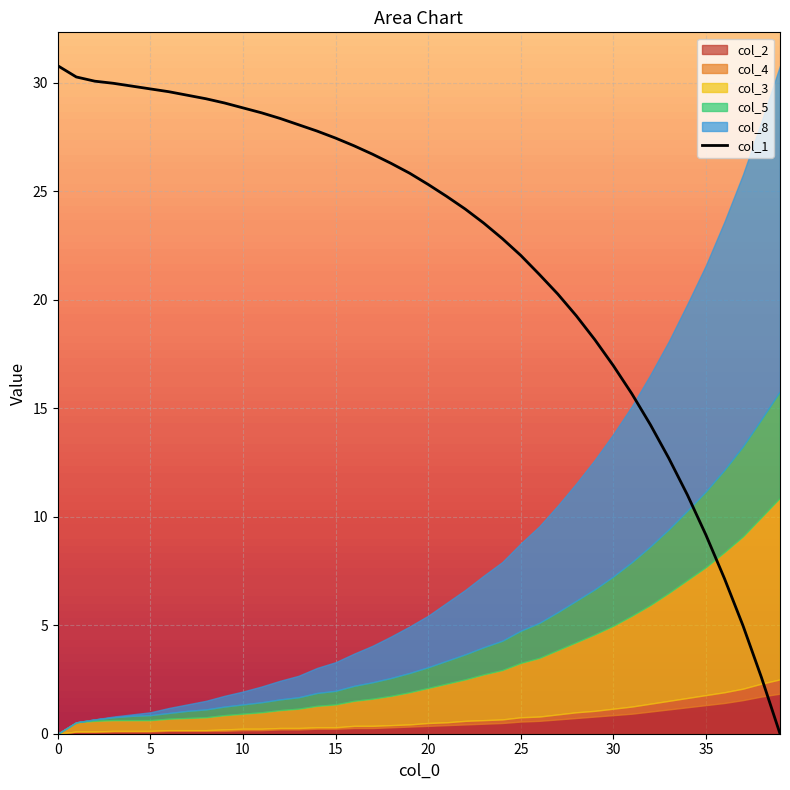

What is the label of the 18th point from the left?

17